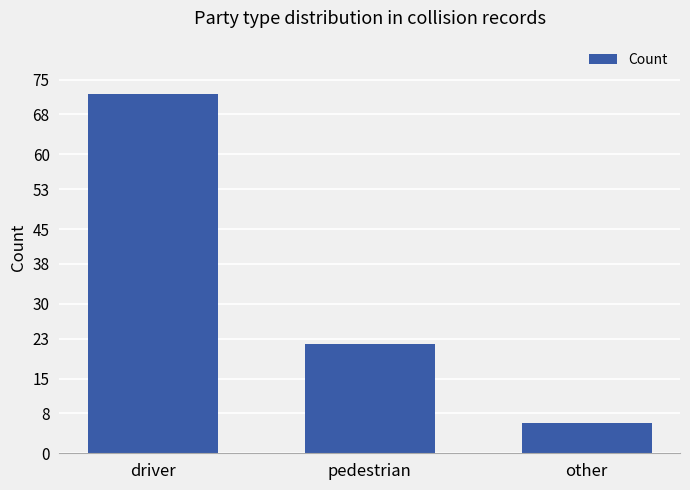

Which has a higher value, pedestrian or other?

pedestrian